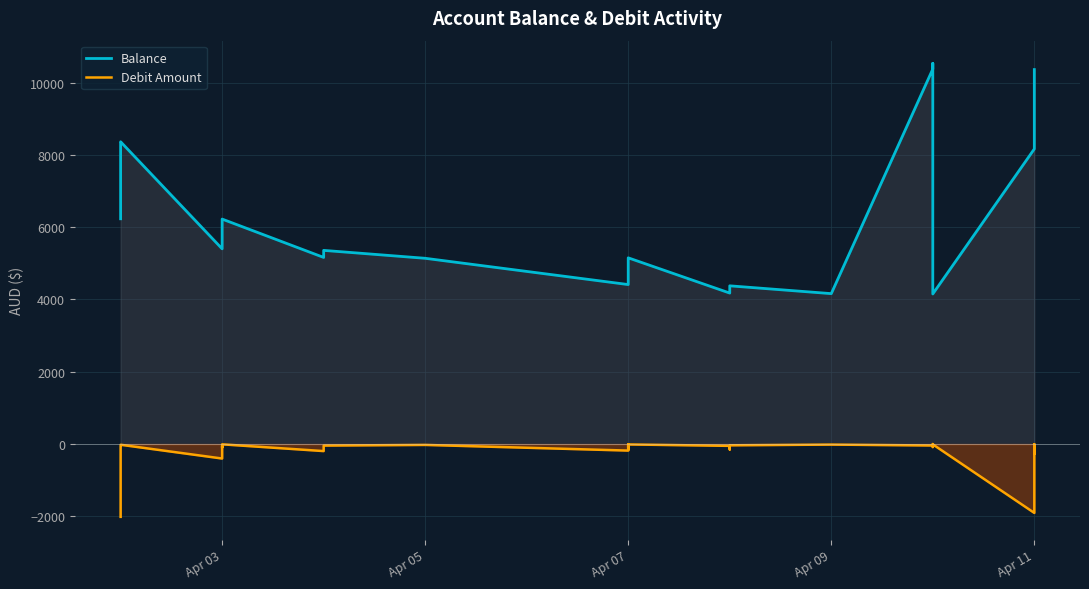

The value of Debit Amount at Apr 03 is -11.0. True or false?

False